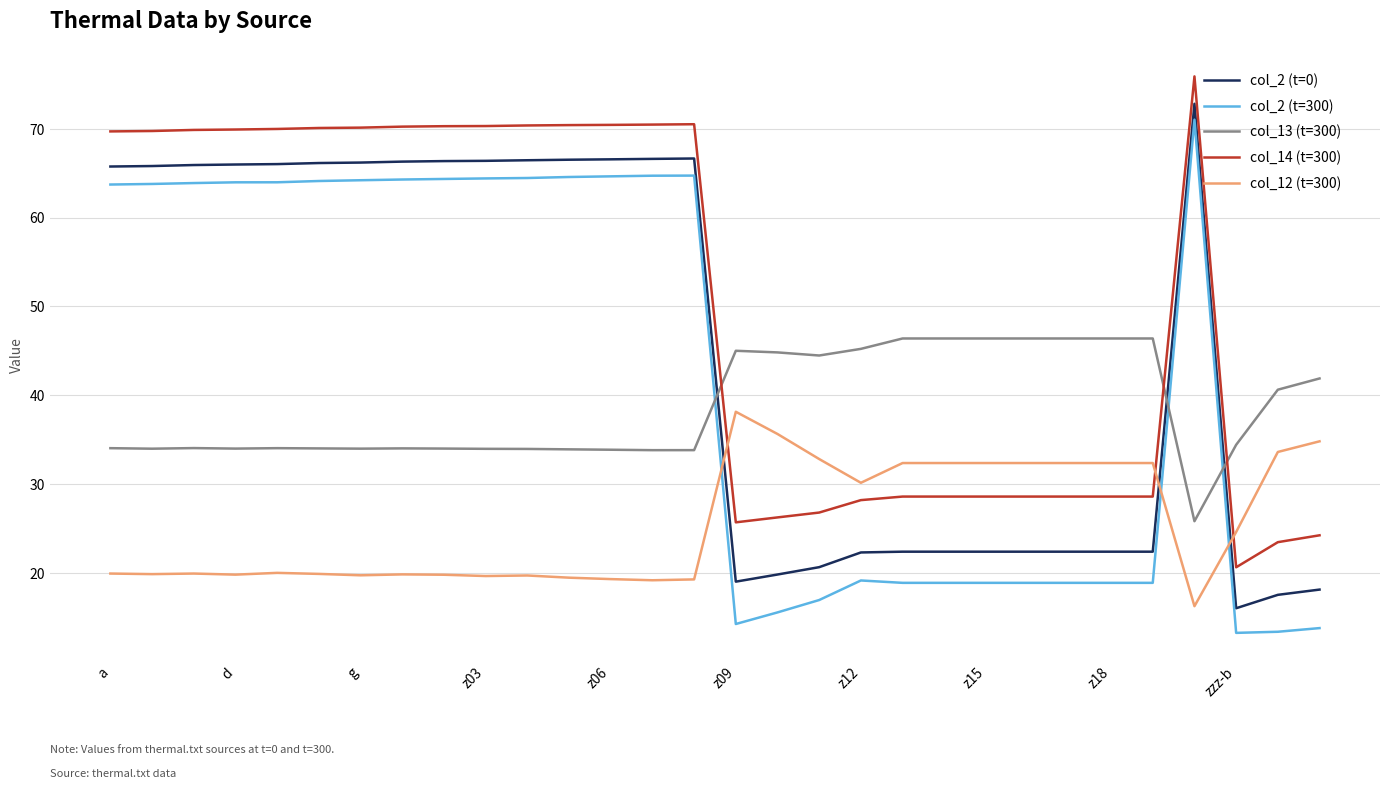

True or false: col_2 (t=0) and col_12 (t=300) intersect in this chart.

True